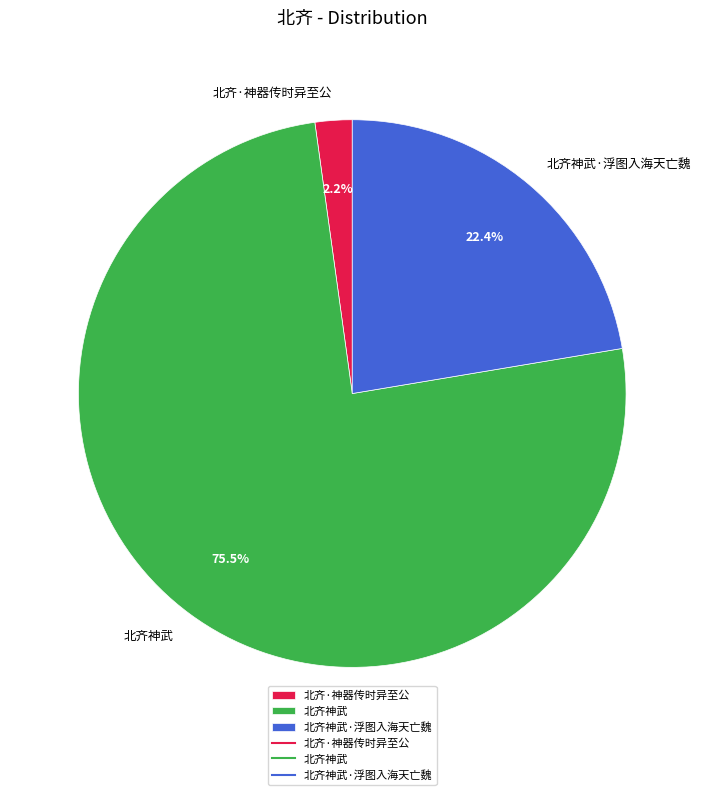

To the nearest percent, what is the difference between the 北齐神武 and 北齐·神器传时异至公 slice percentages?

73%